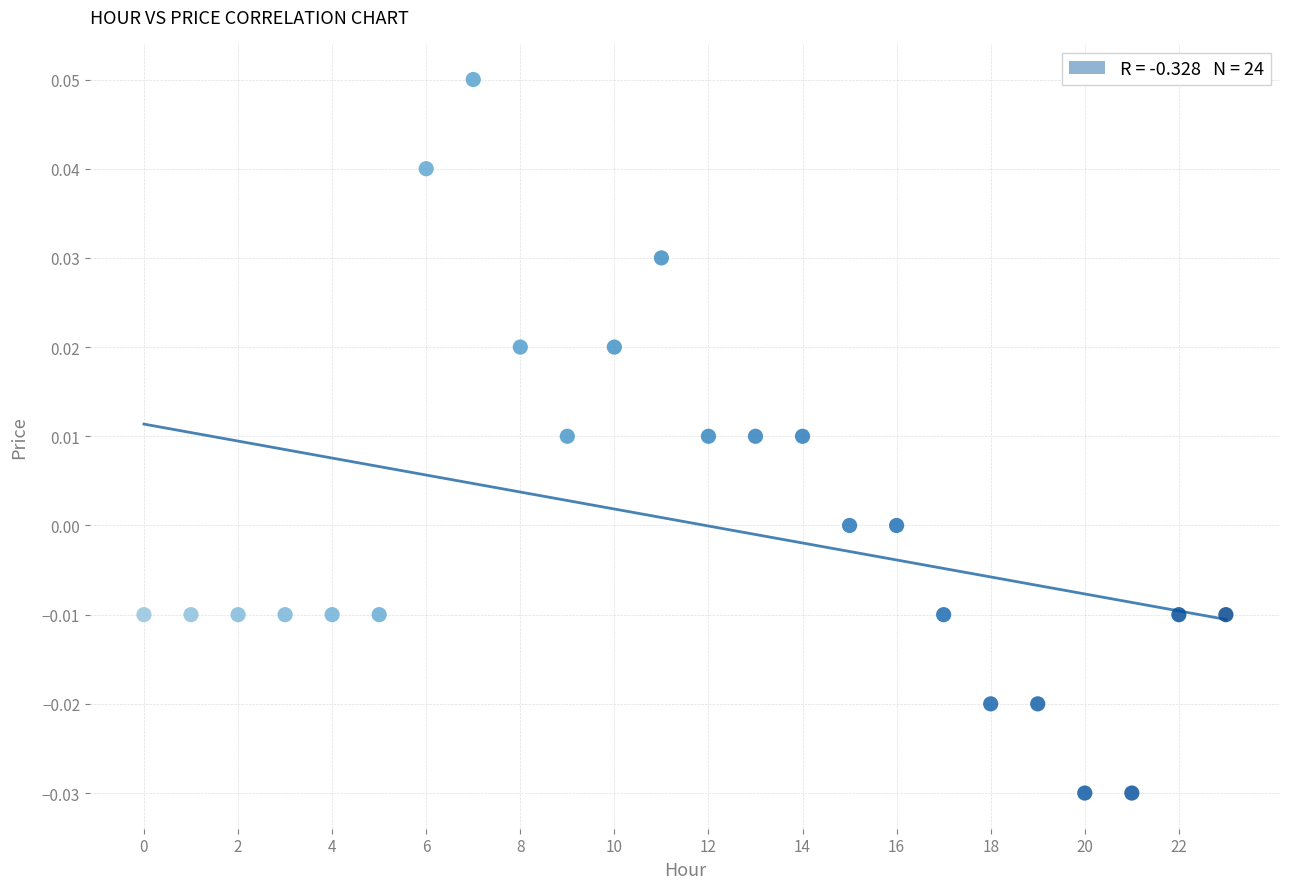

How many data points are displayed?

24